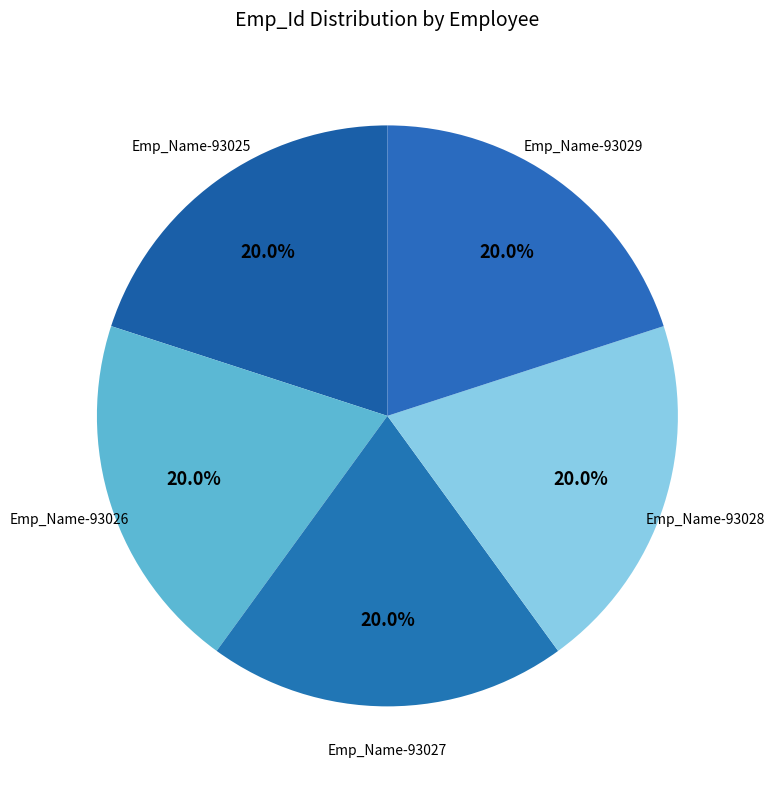

What is the ratio of the value at Emp_Name-93026 to the value at Emp_Name-93027?

1.0